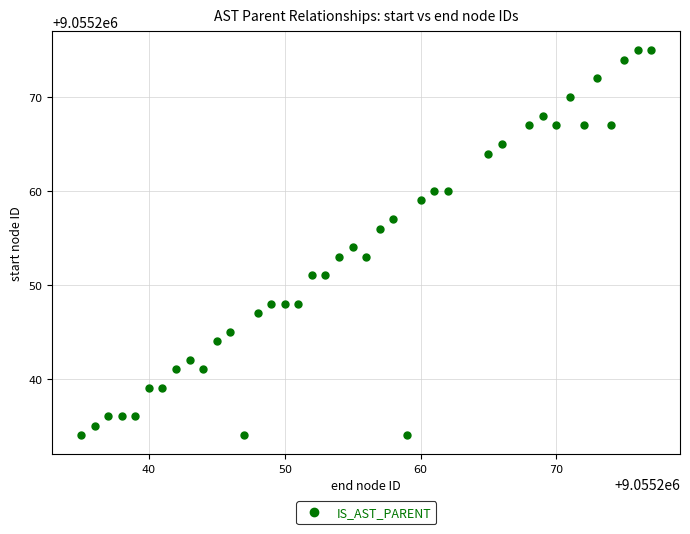

What is the range of X values (max minus min)?

42